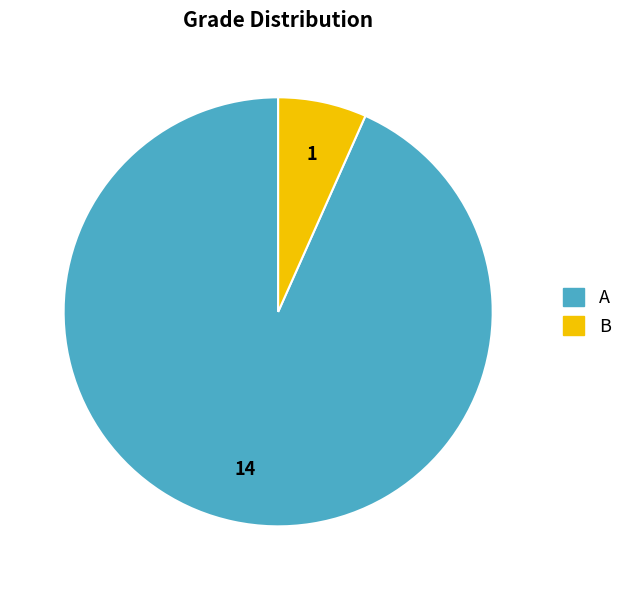

Does any single category account for the majority?

Yes